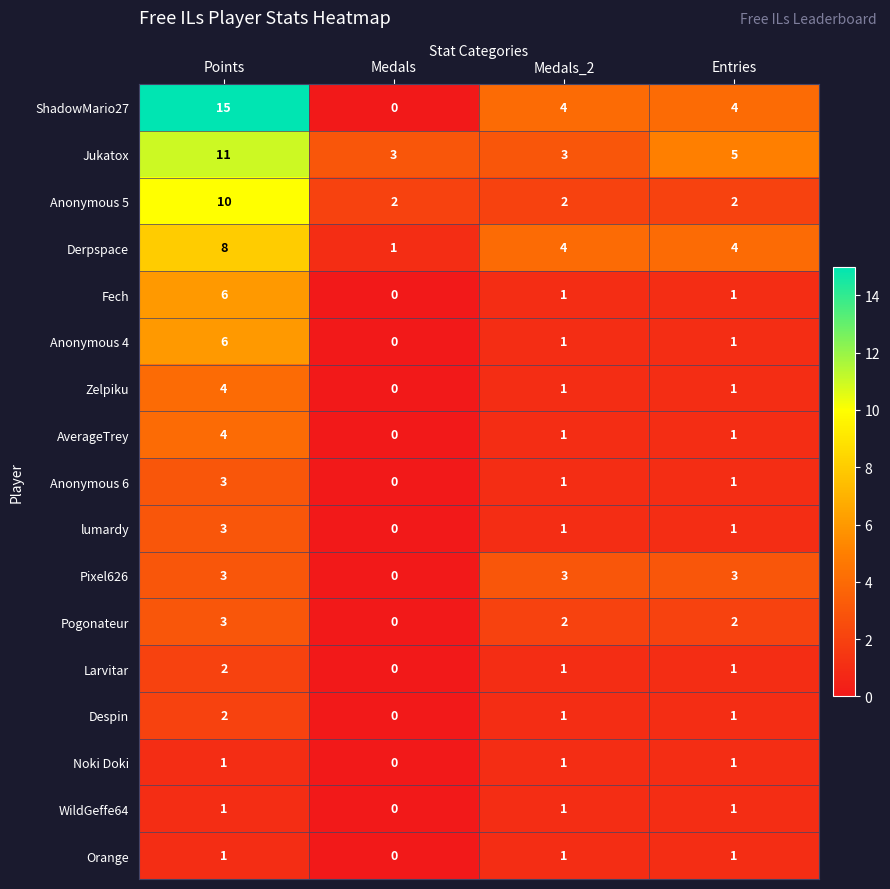

What is the spread (max minus min) of values at Entries?

4